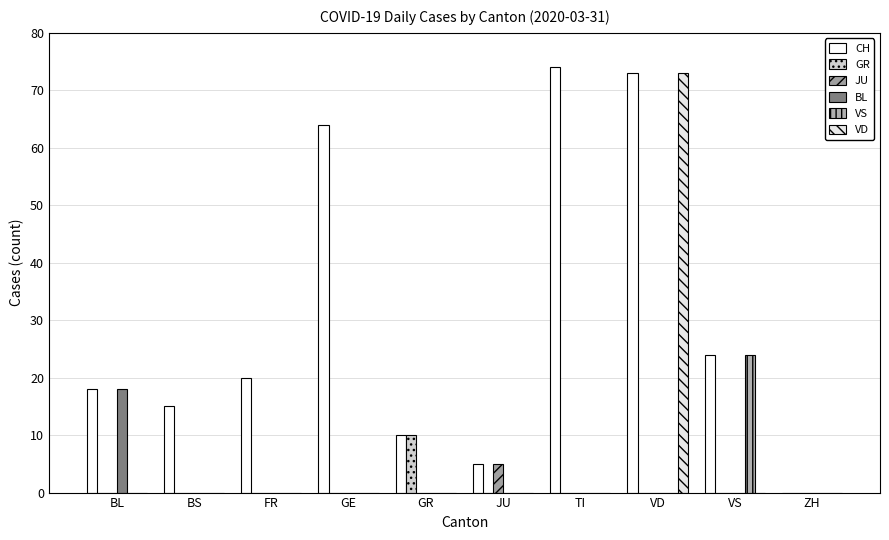

Is it true that VD equals -41 at TI?

False